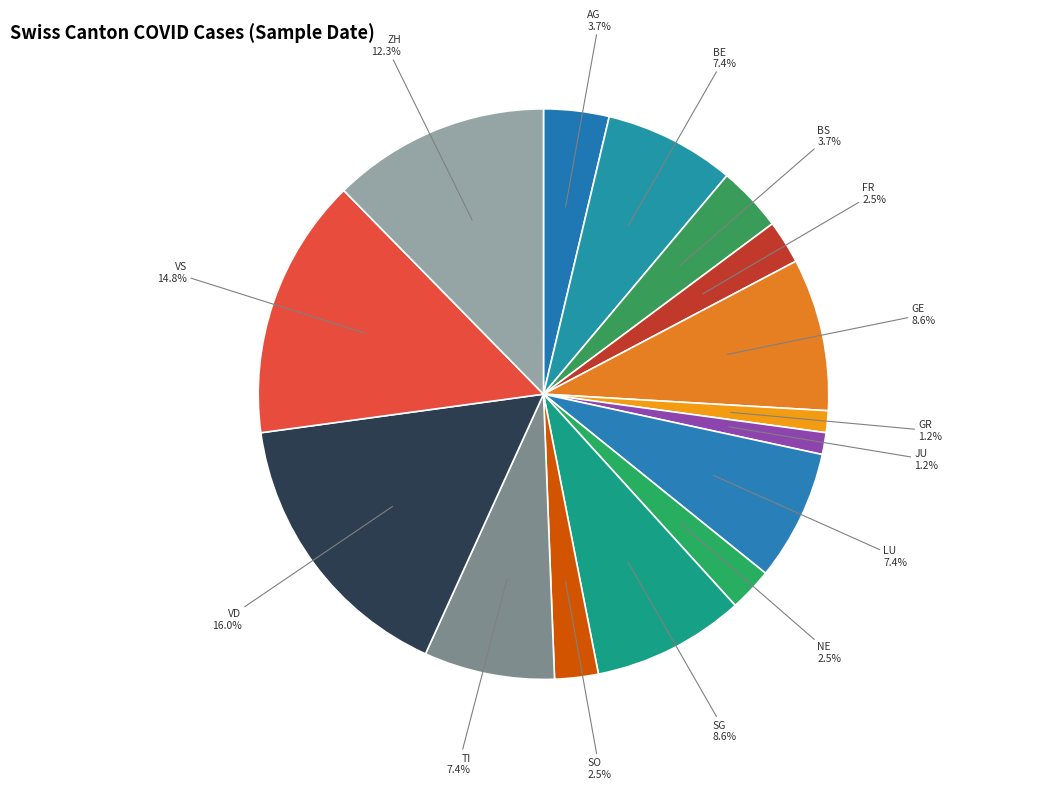

How many segments does this pie chart have?

15